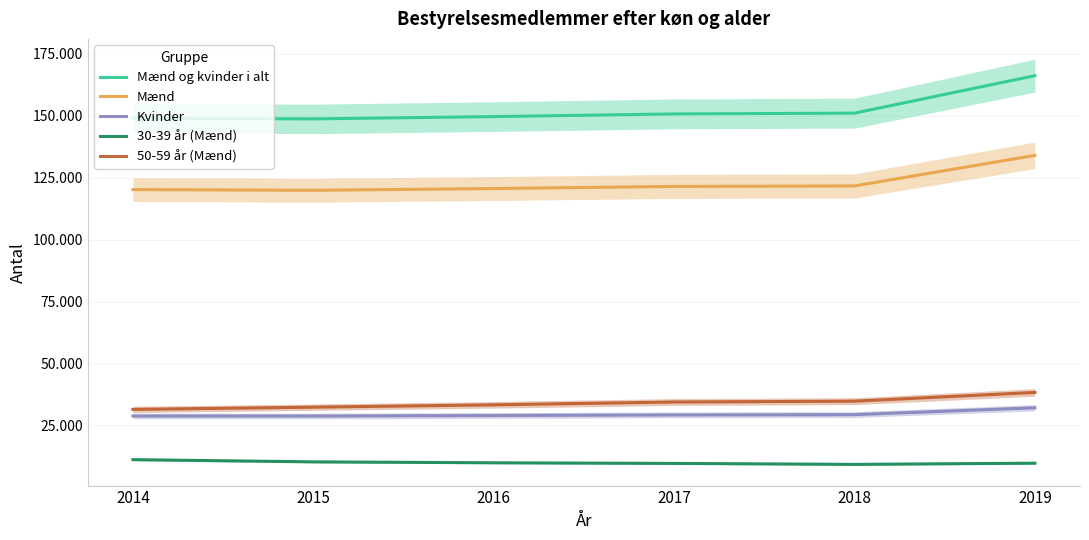

At which label does Mænd first exceed 121458?

2018